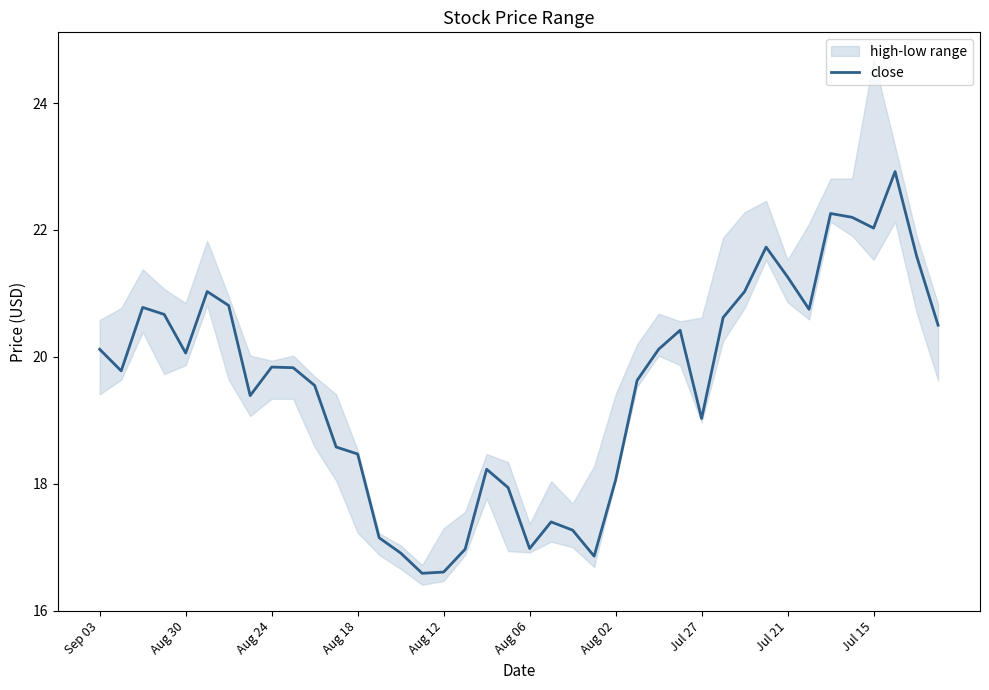

How many lines are shown in the chart?

1